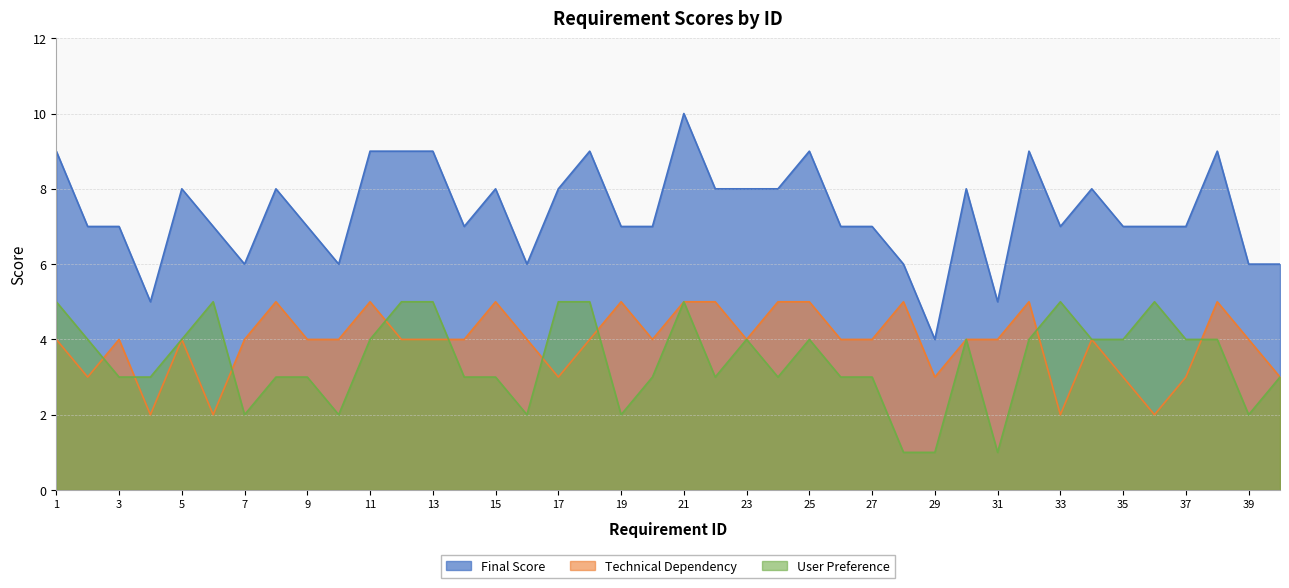

Is the value of Final Score at 5 greater than the value of Technical Dependency at 30?

Yes